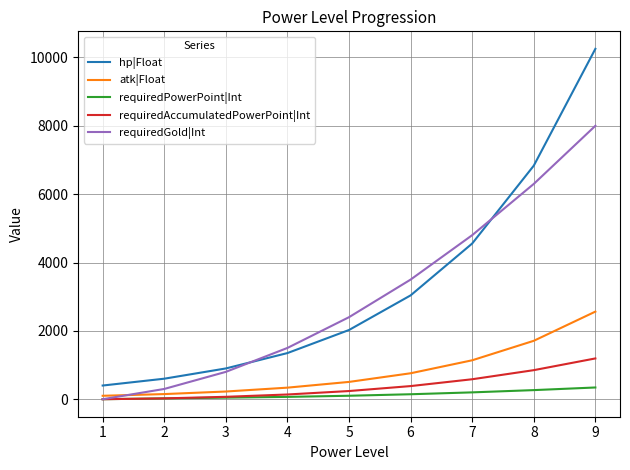

Count the number of data series in this chart.

5